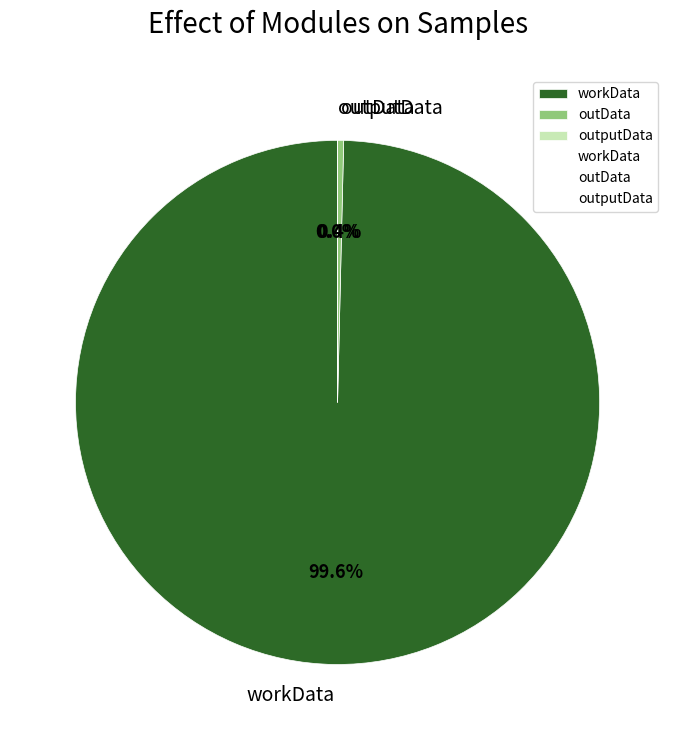

The workData slice represents 100% of the pie. True or false?

True